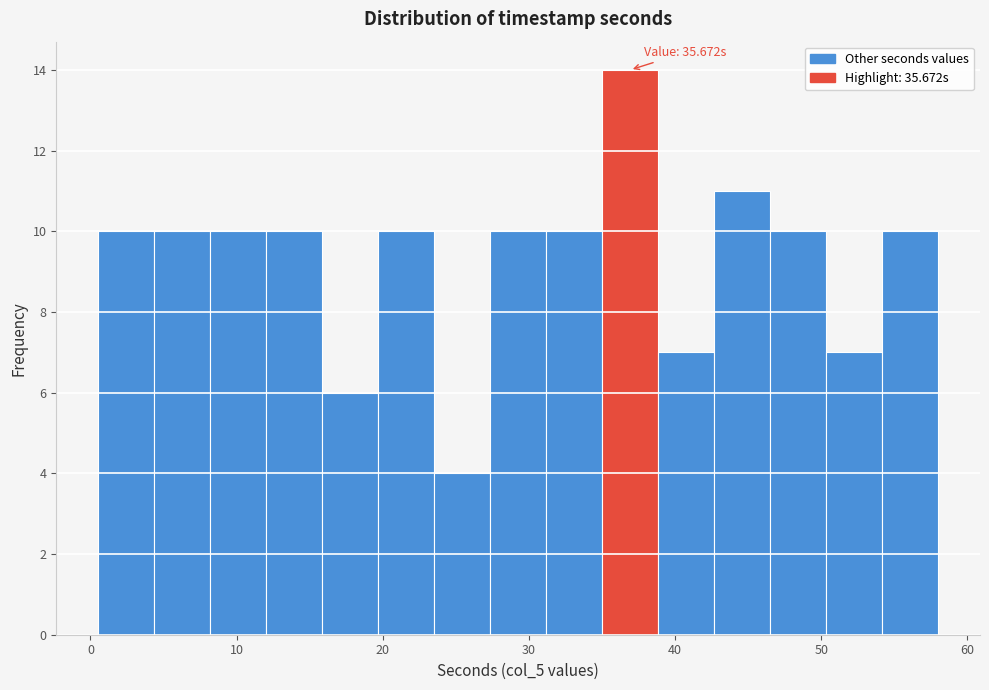

Read against the x-axis, roughly where is the centre of the tallest bar?

37